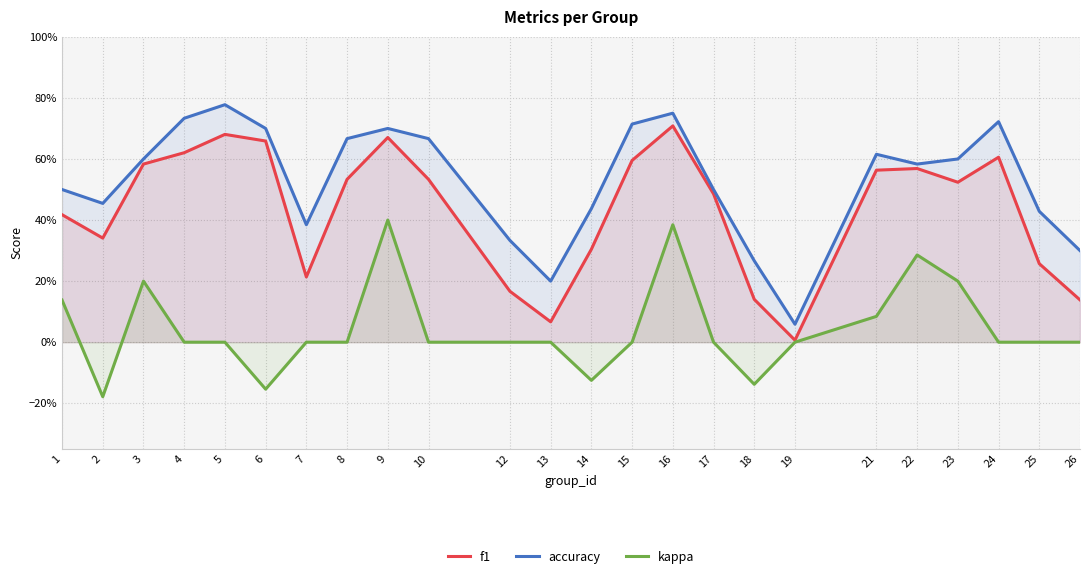

What is the highest value of the accuracy series?

0.8